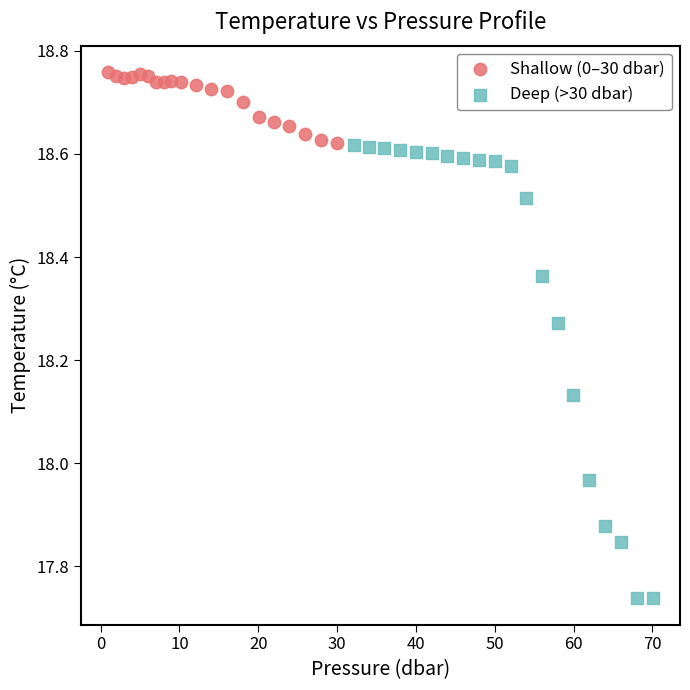

Which series reaches the maximum Y coordinate?

Shallow (0–30 dbar)